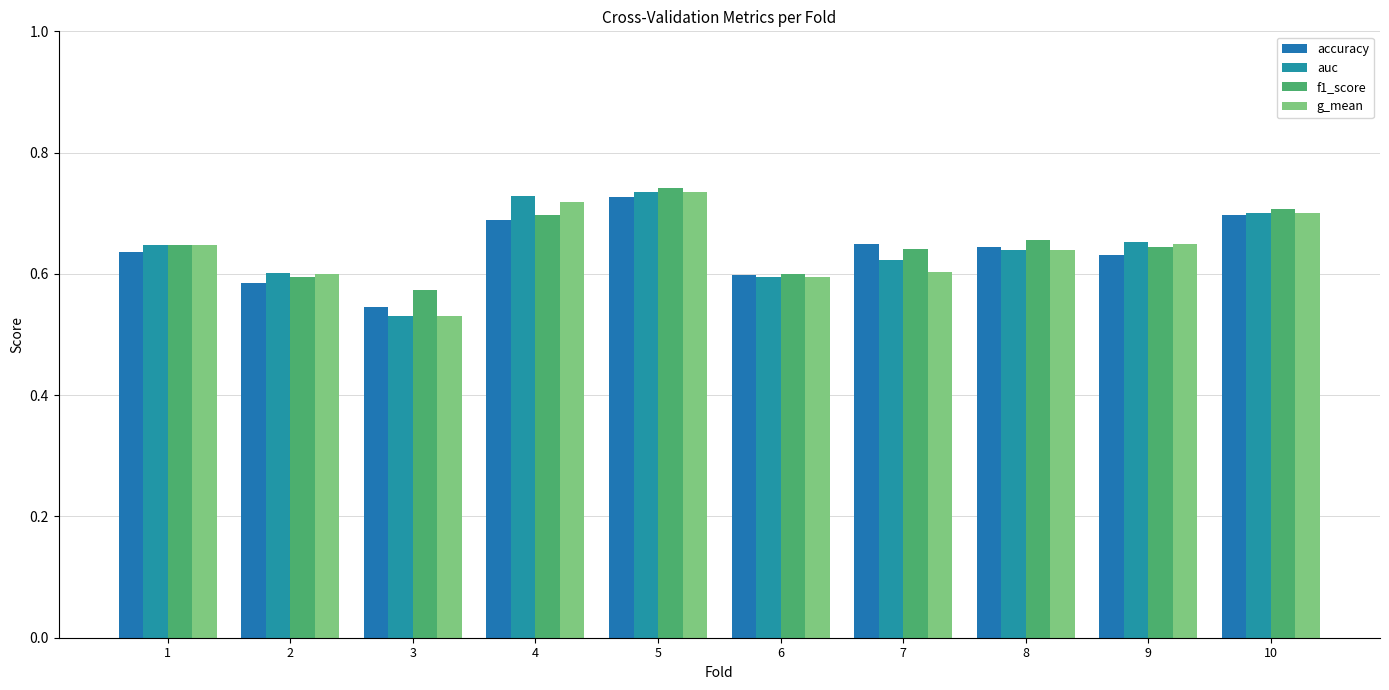

What is the difference between the maximum and second lowest values in the g_mean series?

0.1